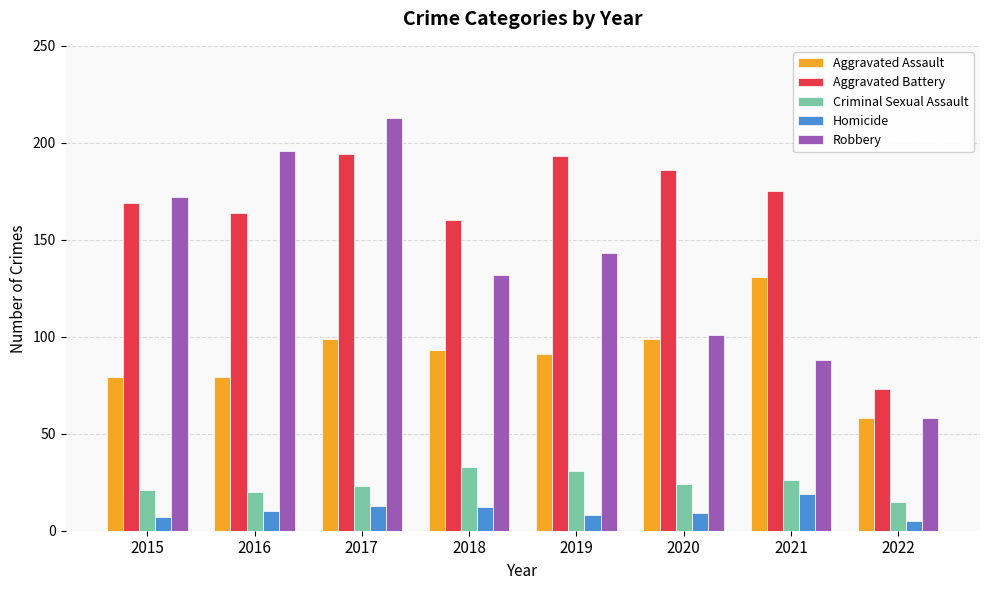

List the labels in order of Robbery value, largest first.

2017, 2016, 2015, 2019, 2018, 2020, 2021, 2022